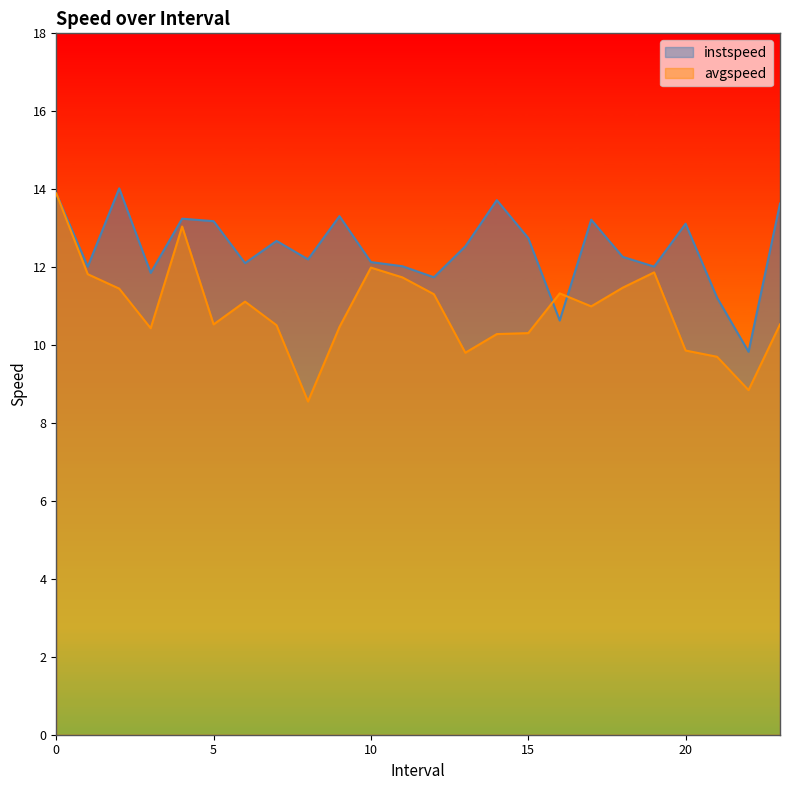

Between 2 and 14, which series saw the biggest shift?

avgspeed